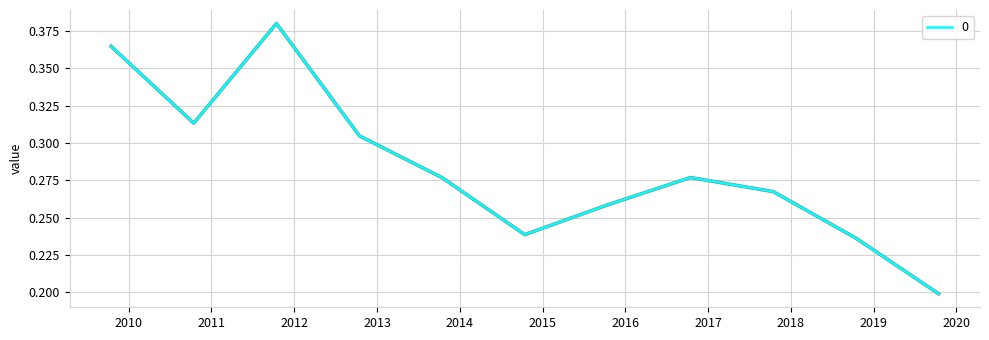

Is this an area chart (filled region under the line)?

No